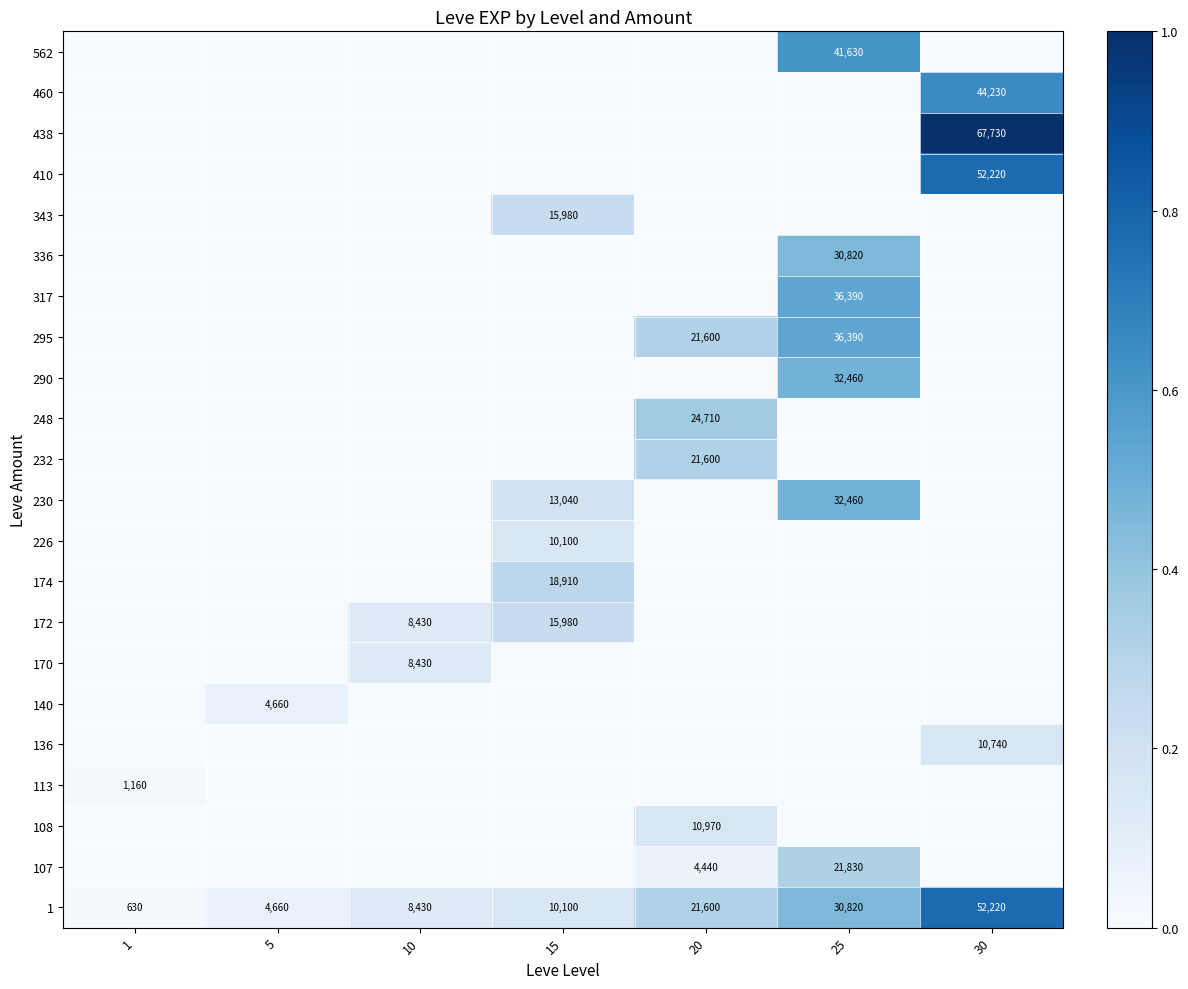

The 336 series shows 52165 at 25. True or false?

False